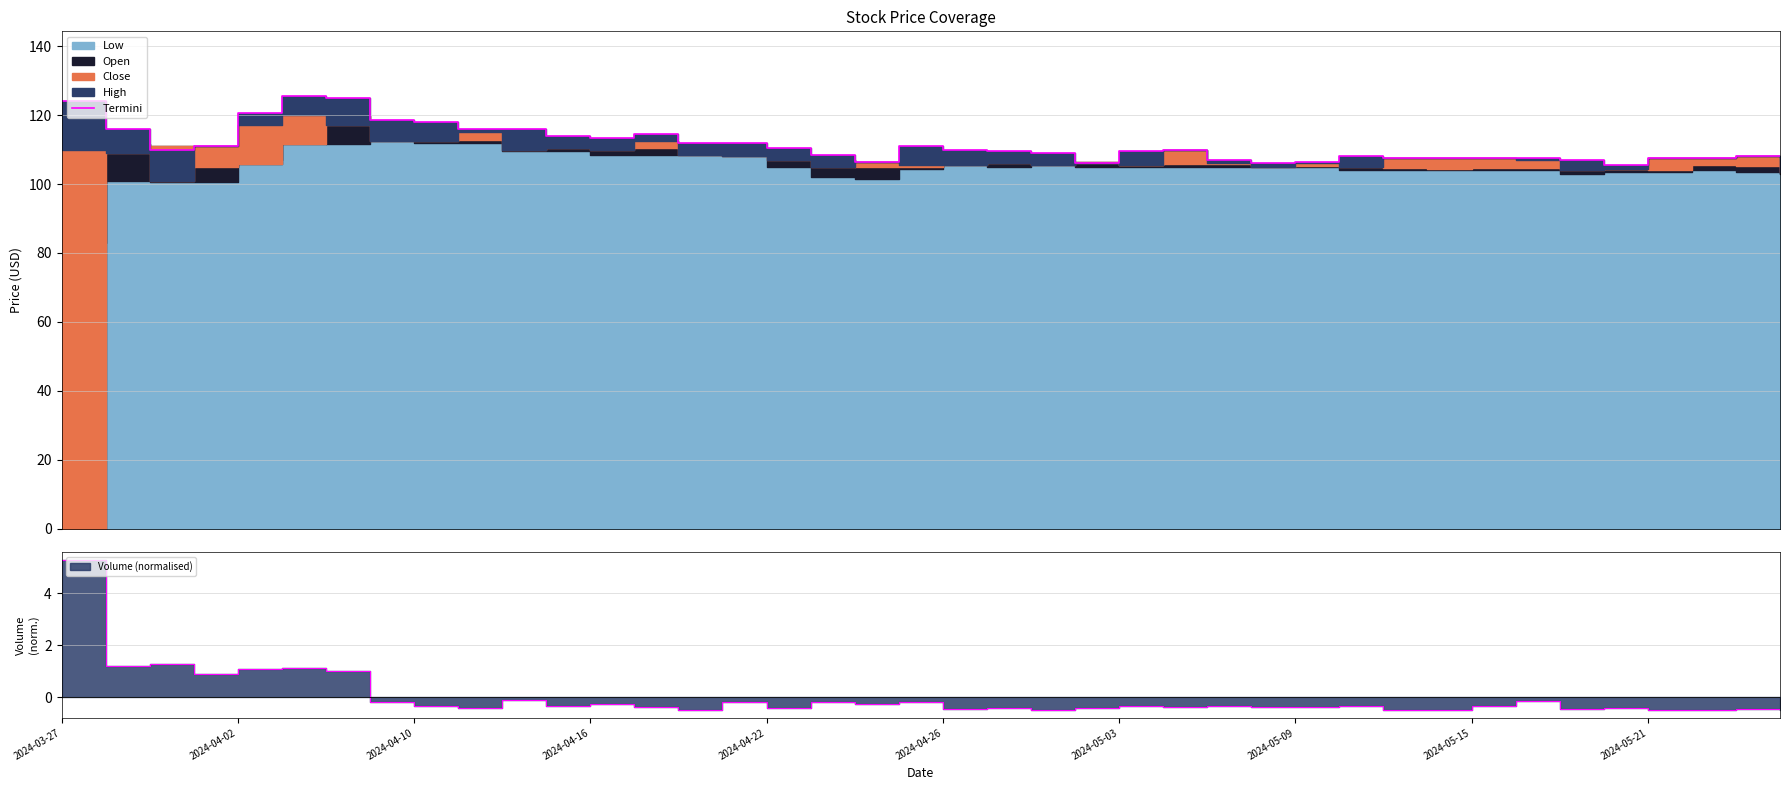

Read the value at 11.

114.0